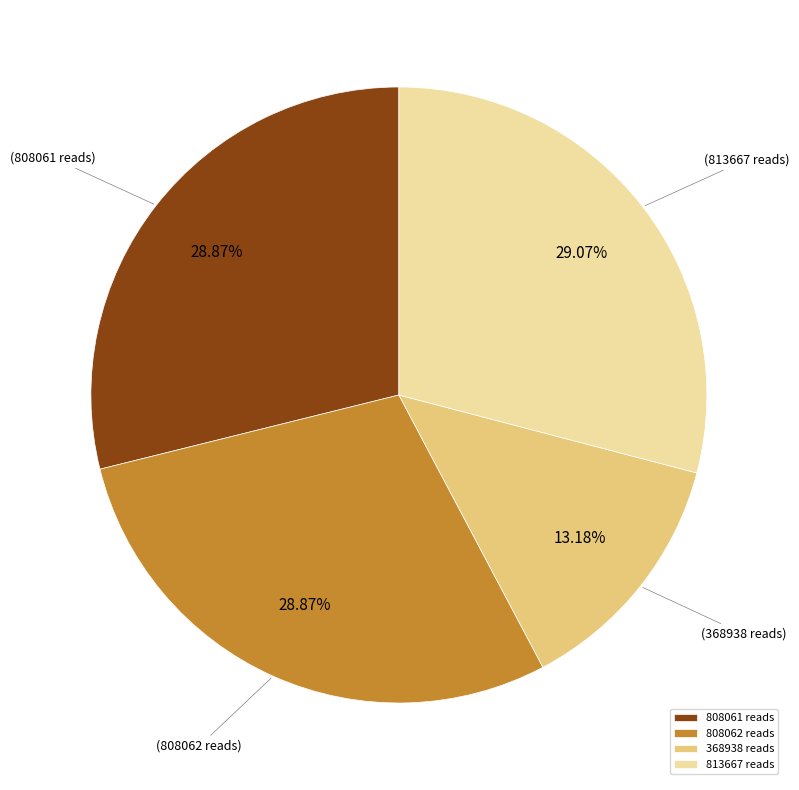

Between 368938 reads and 813667 reads, which is larger?

813667 reads